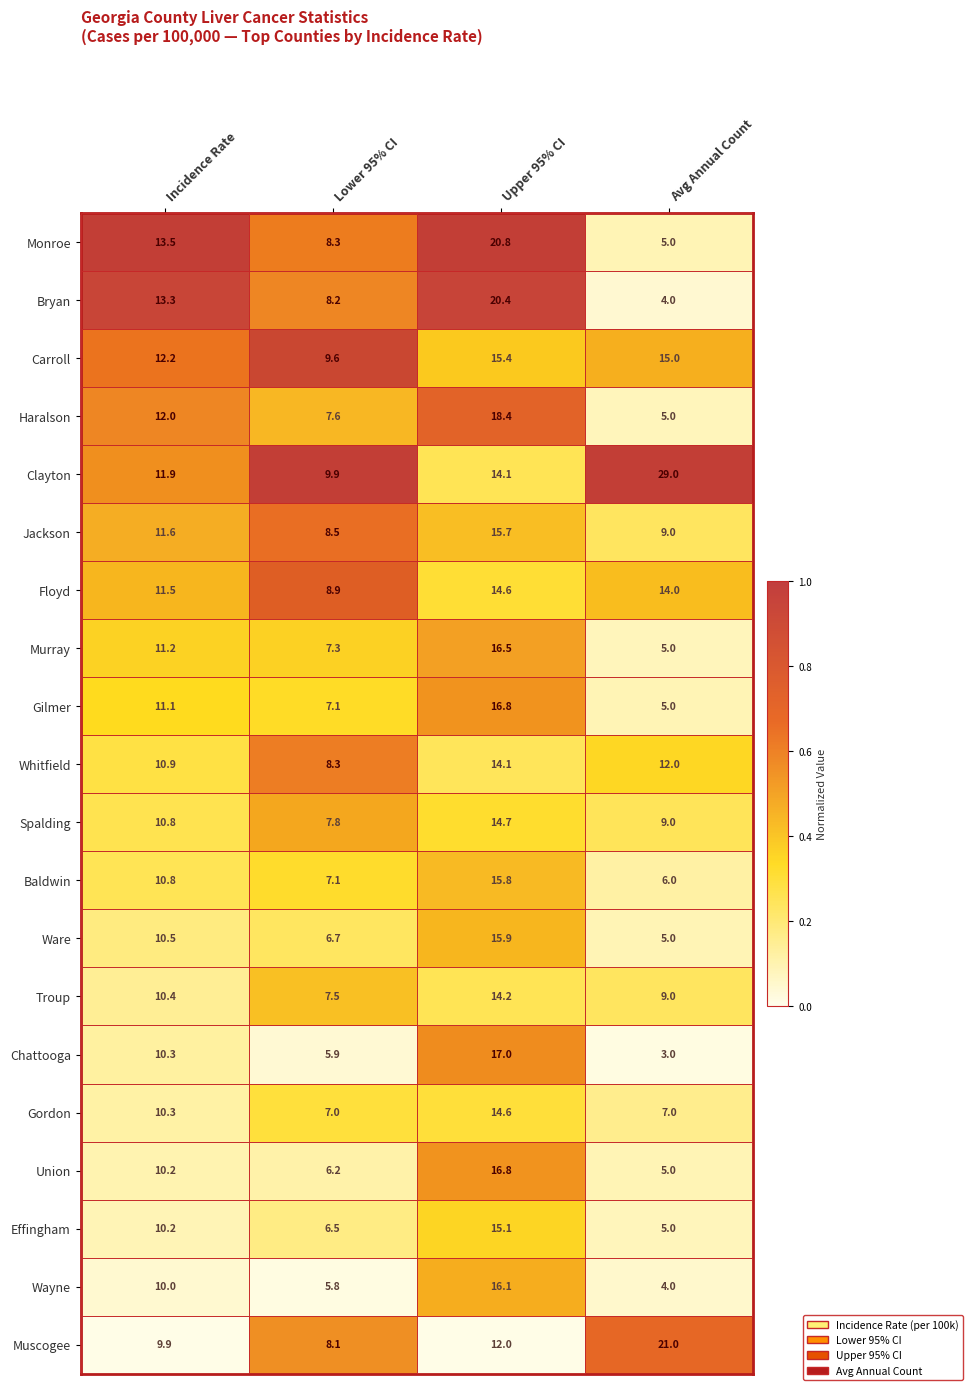

Which series changed the most between Lower 95% CI and Avg Annual Count?

Clayton